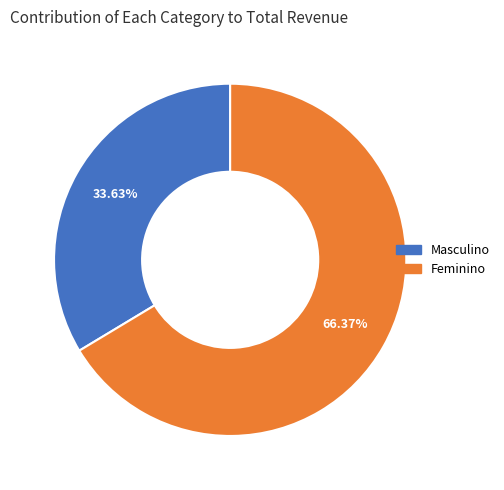

Which slice is the largest?

Feminino